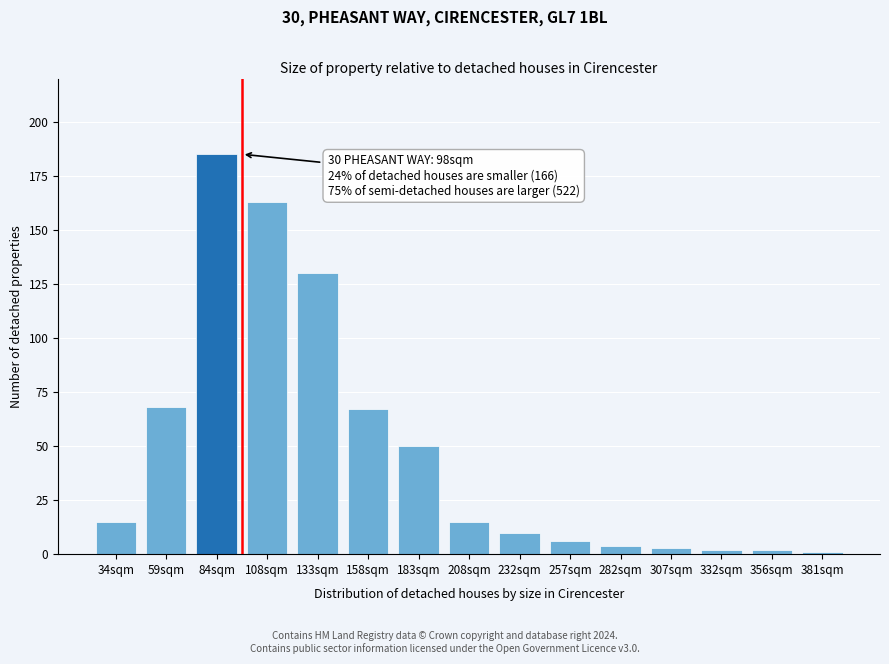

Reading right to left, what are all the values shown in this chart?

1	2	2	3	4	6	10	15	50	67	130	163	185	68	15